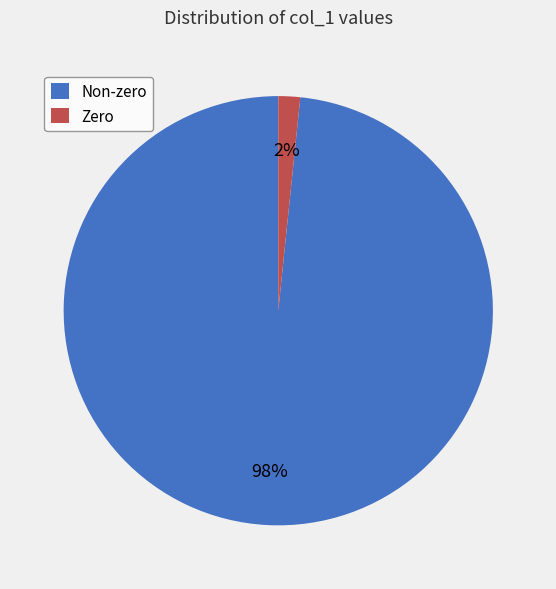

True or false: Non-zero accounts for 98% of the total.

True